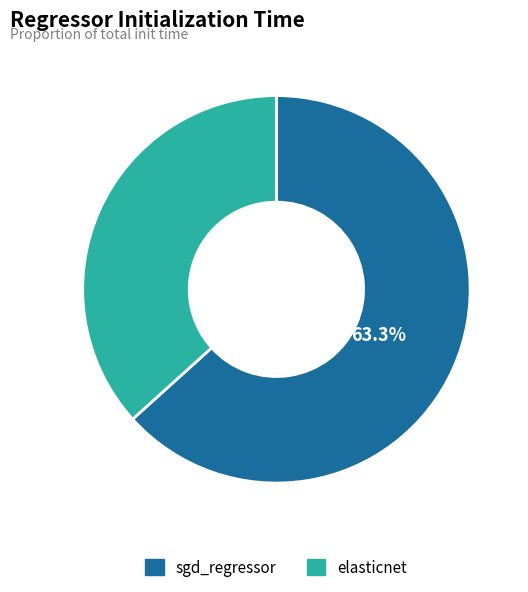

To the nearest percent, what is the difference between the elasticnet and sgd_regressor slice percentages?

27%